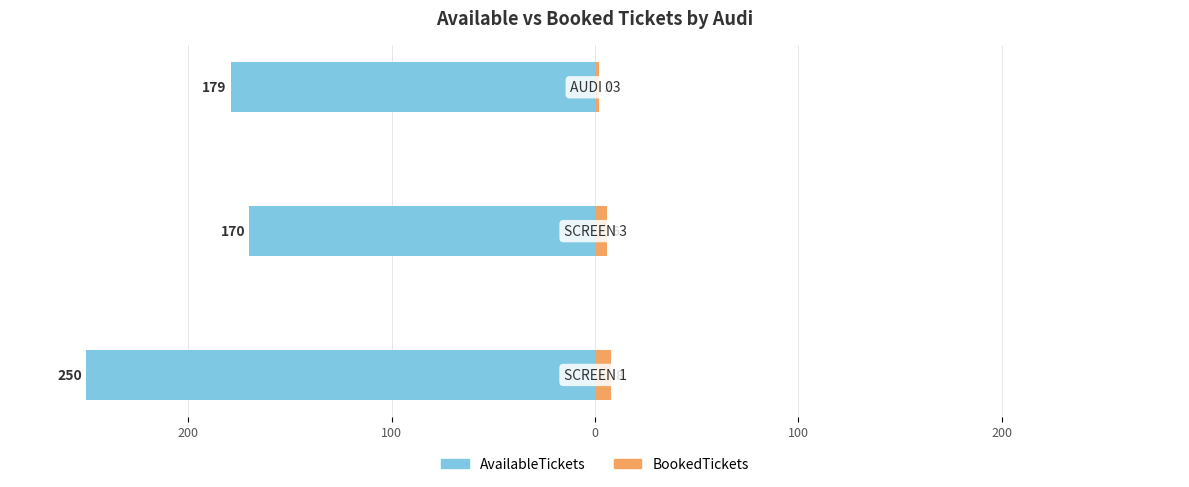

What is the minimum value shown in the chart?

-250